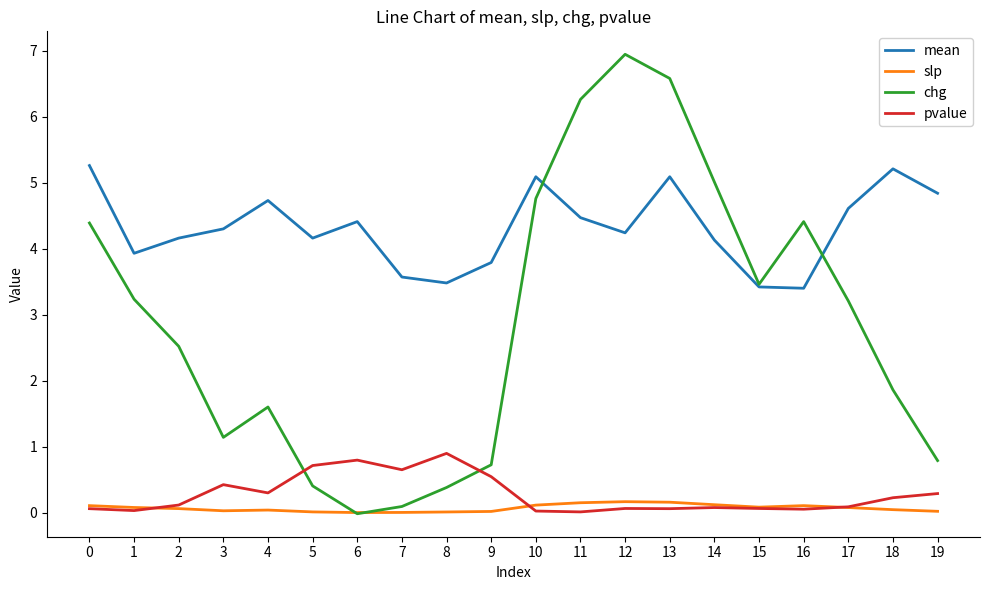

Is the value of pvalue at 2 greater than the value of chg at 1?

No